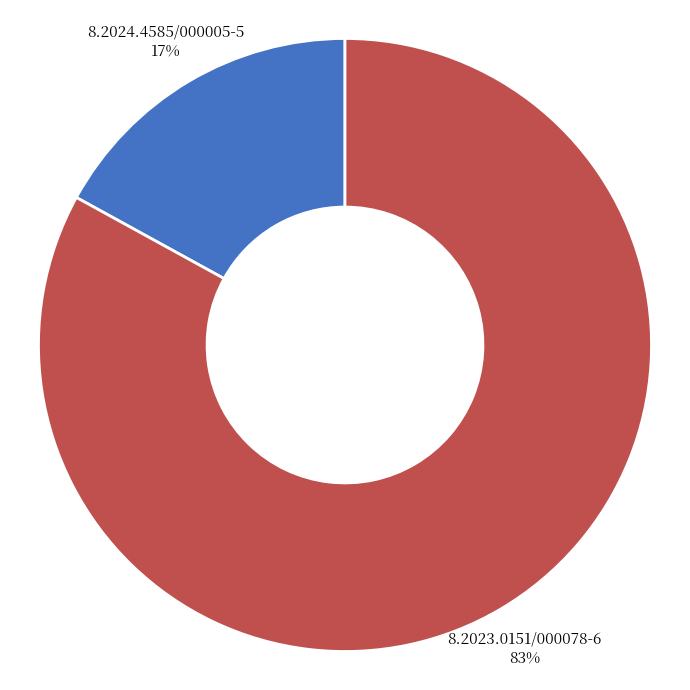

To the nearest percent, what is the average slice percentage?

50%